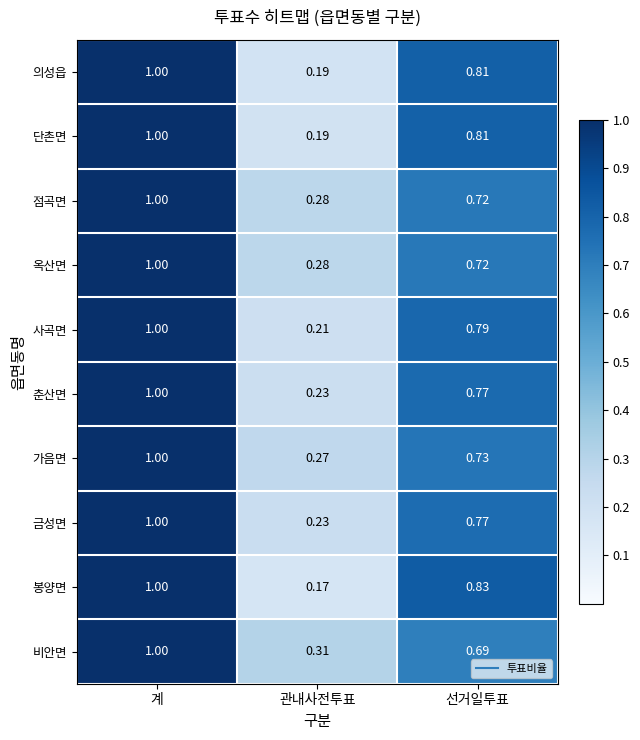

Is the value of 비안면 at 관내사전투표 greater than the value of 금성면 at 선거일투표?

No